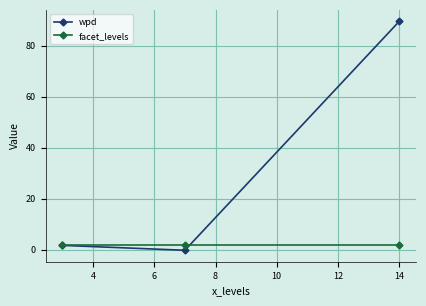

Rank the series by their maximum value, from highest to lowest.

wpd, facet_levels